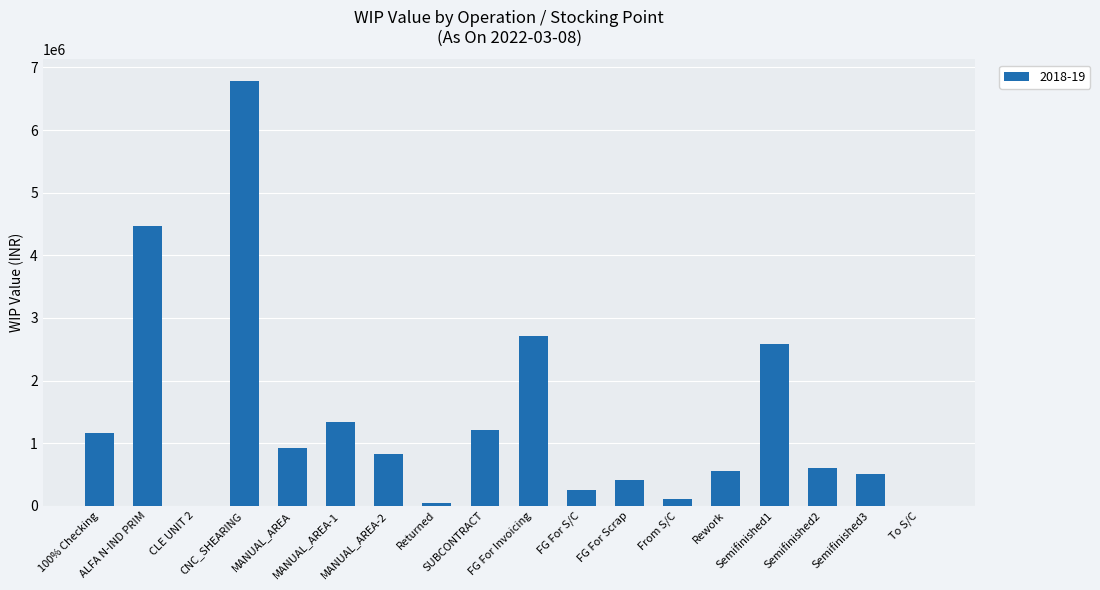

The value at To S/C is 1327.6. True or false?

True